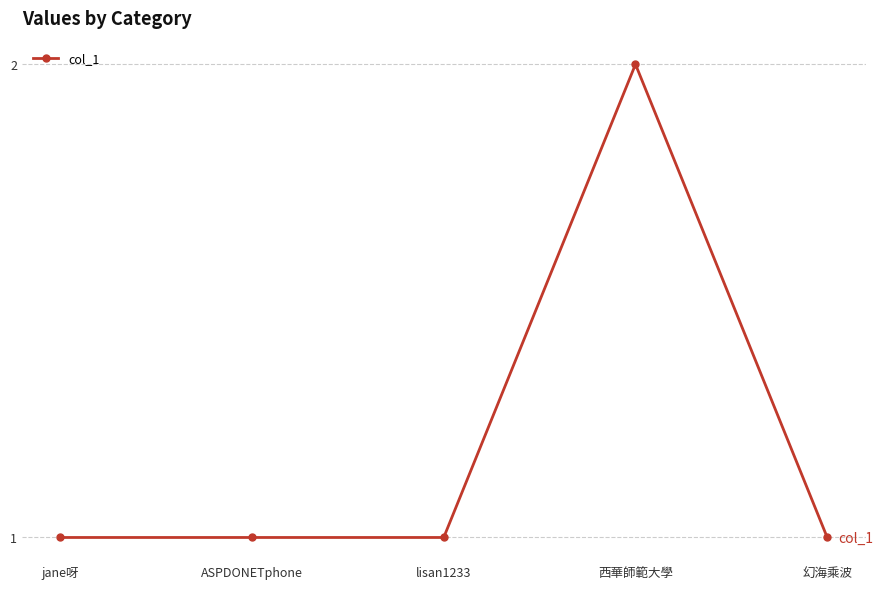

What is the difference between the maximum and second lowest values?

1